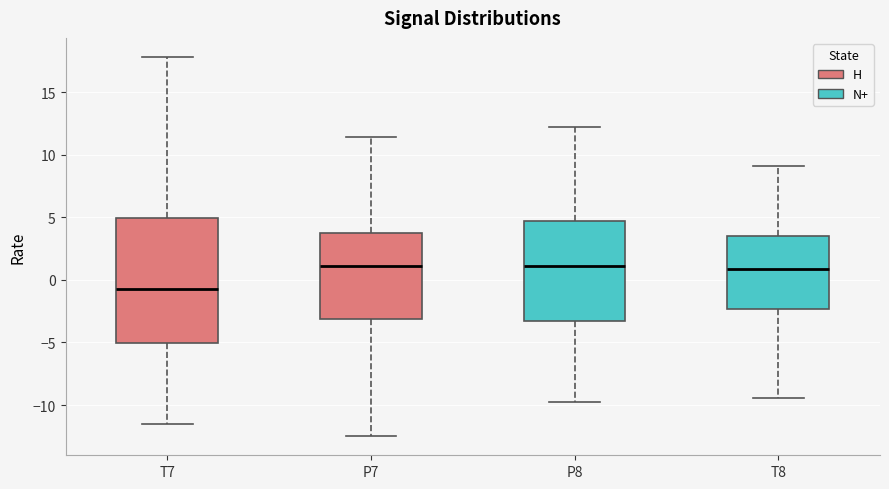

Reading left to right, read every box against the y-axis: the position of its median line, the range the box covers, and the ends of its whiskers. The values are not printed on the chart, so give them approximately, as read against the axis.

T7: median -0.5, box -5.0 to 5.0, whiskers -11.5 to 18.0
P7: median 1.0, box -3.0 to 4.0, whiskers -12.5 to 11.5
P8: median 1.0, box -3.0 to 4.5, whiskers -10.0 to 12.0
T8: median 1.0, box -2.5 to 3.5, whiskers -9.5 to 9.0